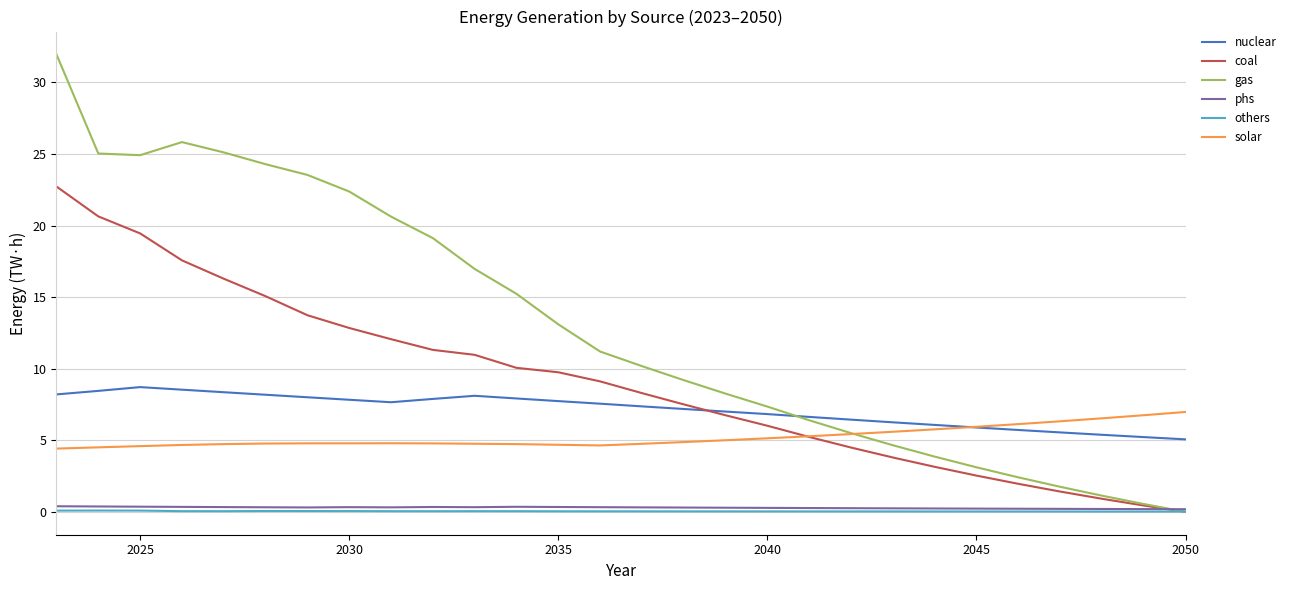

True or false: others and solar cross at least once.

False